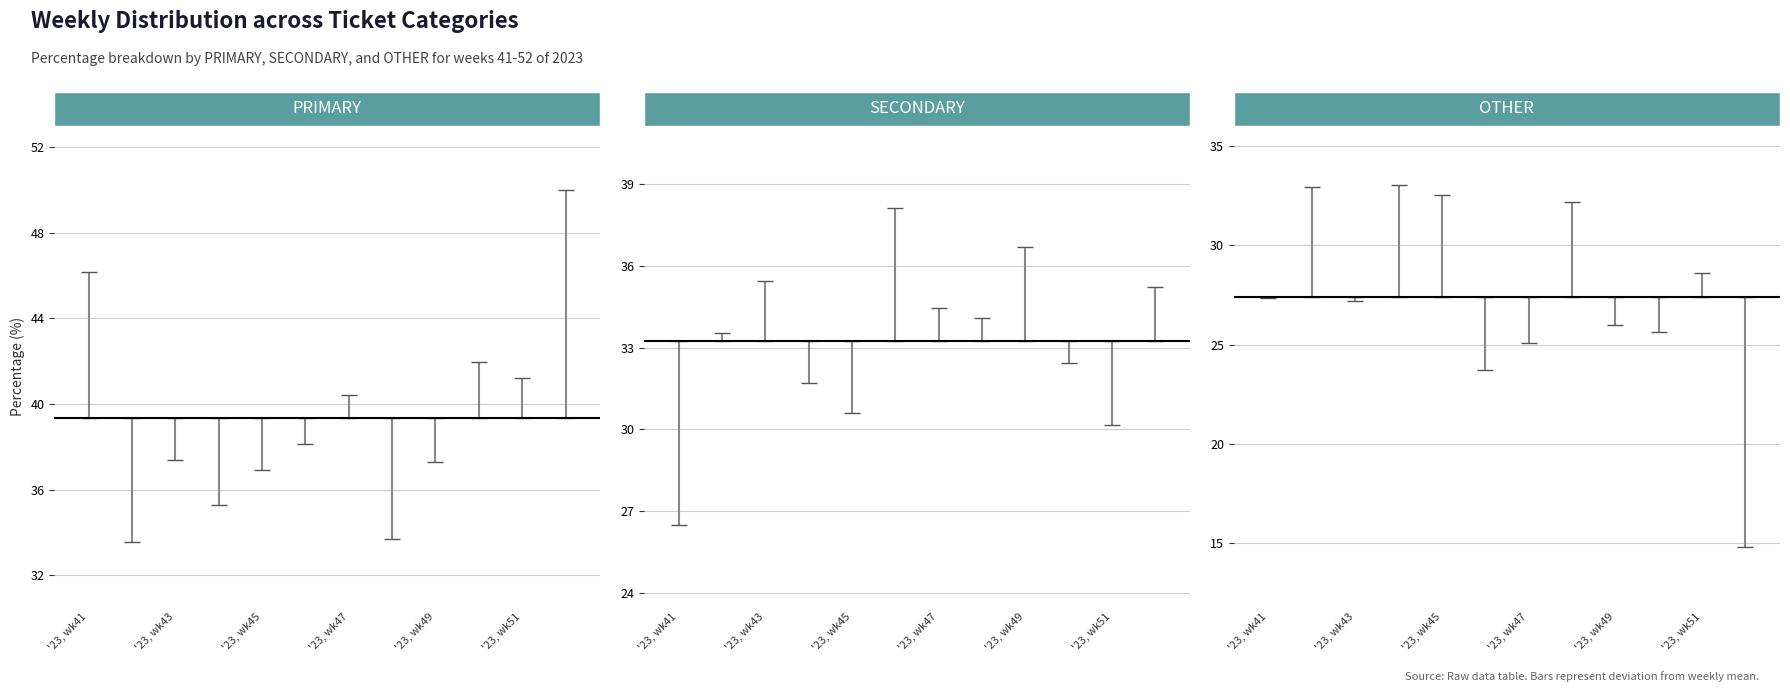

What is the value of the OTHER point at the 1st from the left?

27.4